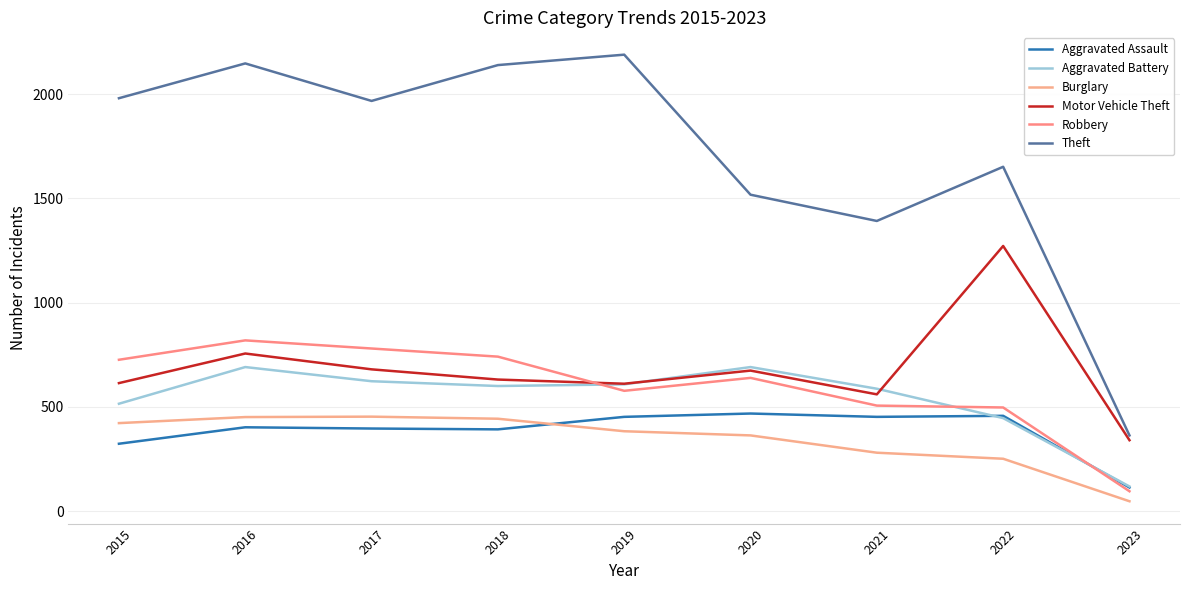

At which label does Theft first exceed 1968?

2015